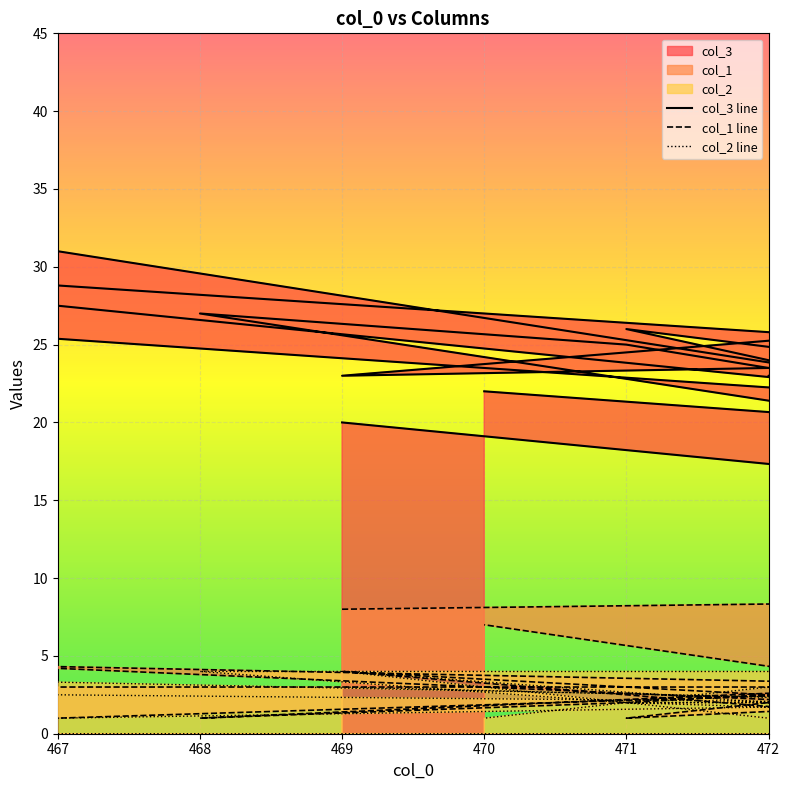

What are all the series names shown in the legend?

col_3, col_1, col_2